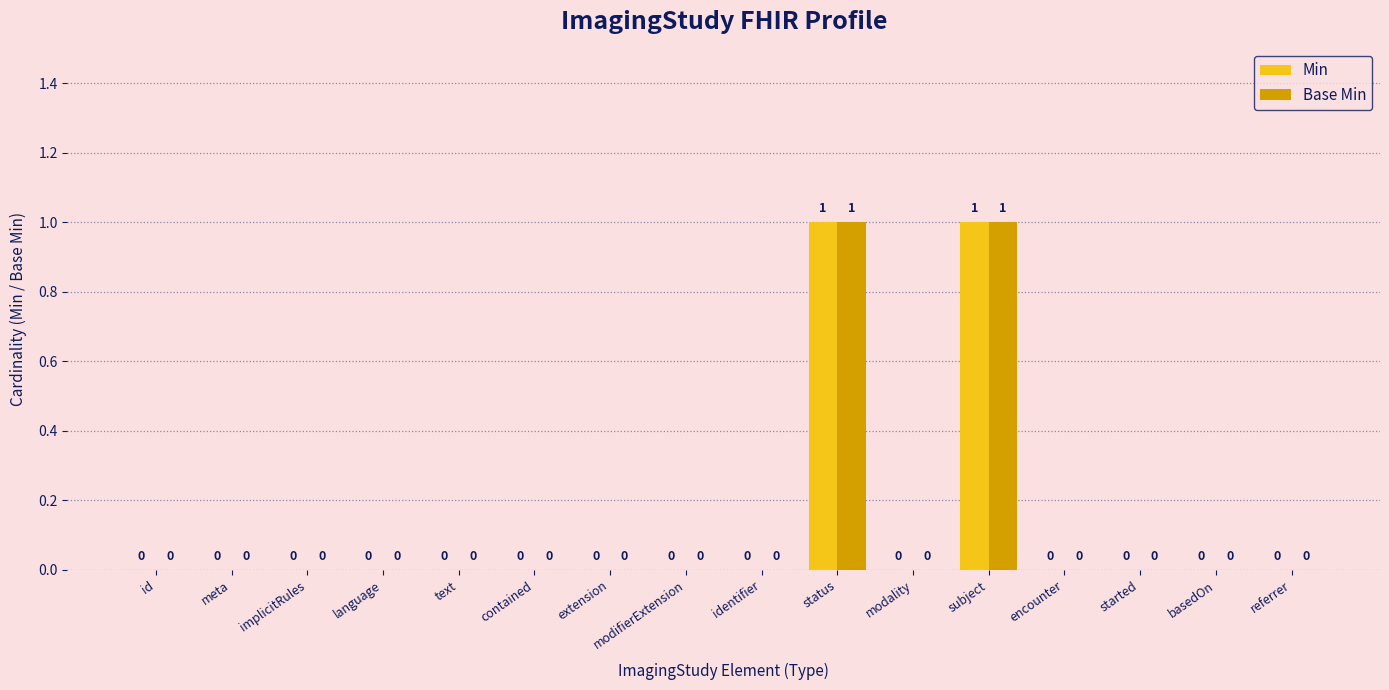

True or false: Base Min has a value of -1 at modifierExtension.

False